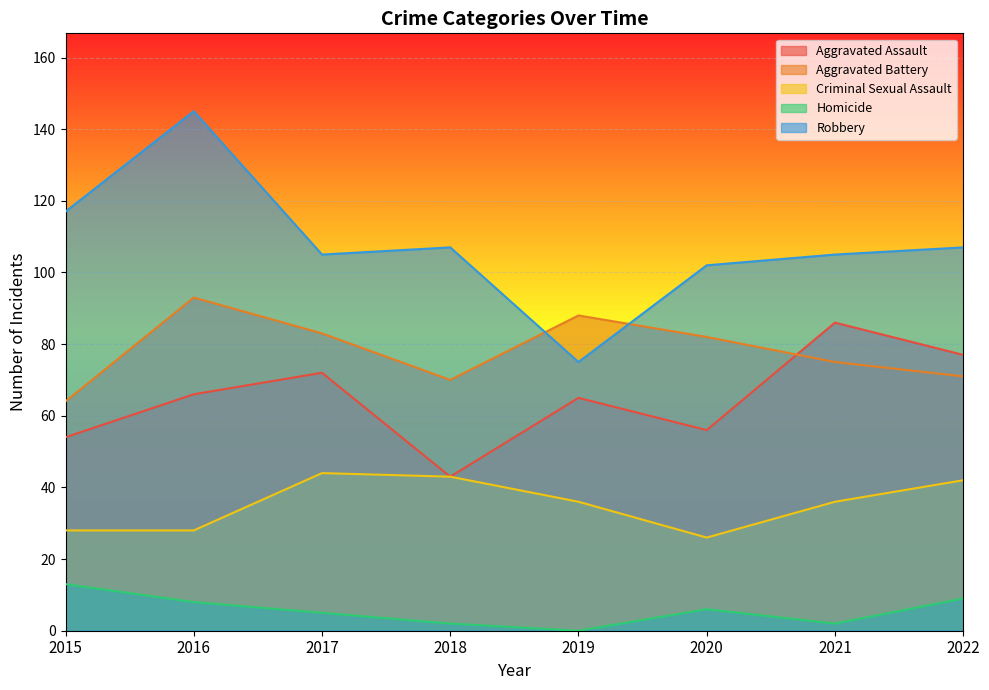

True or false: Homicide has more than 2 points higher than both neighbors.

False